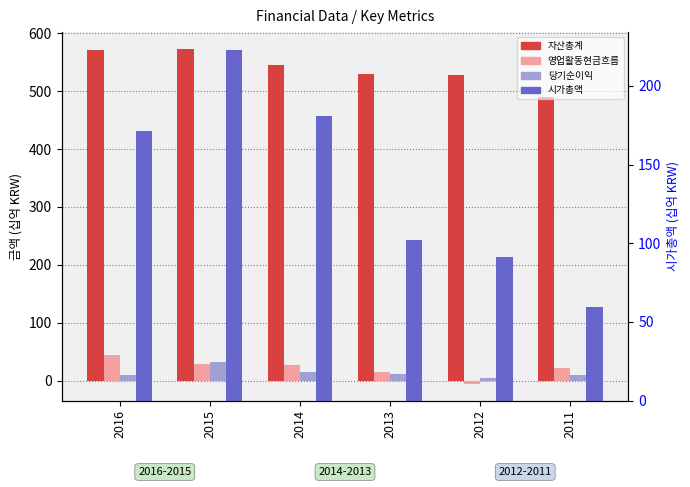

What is the maximum value for 시가총액?

223.0